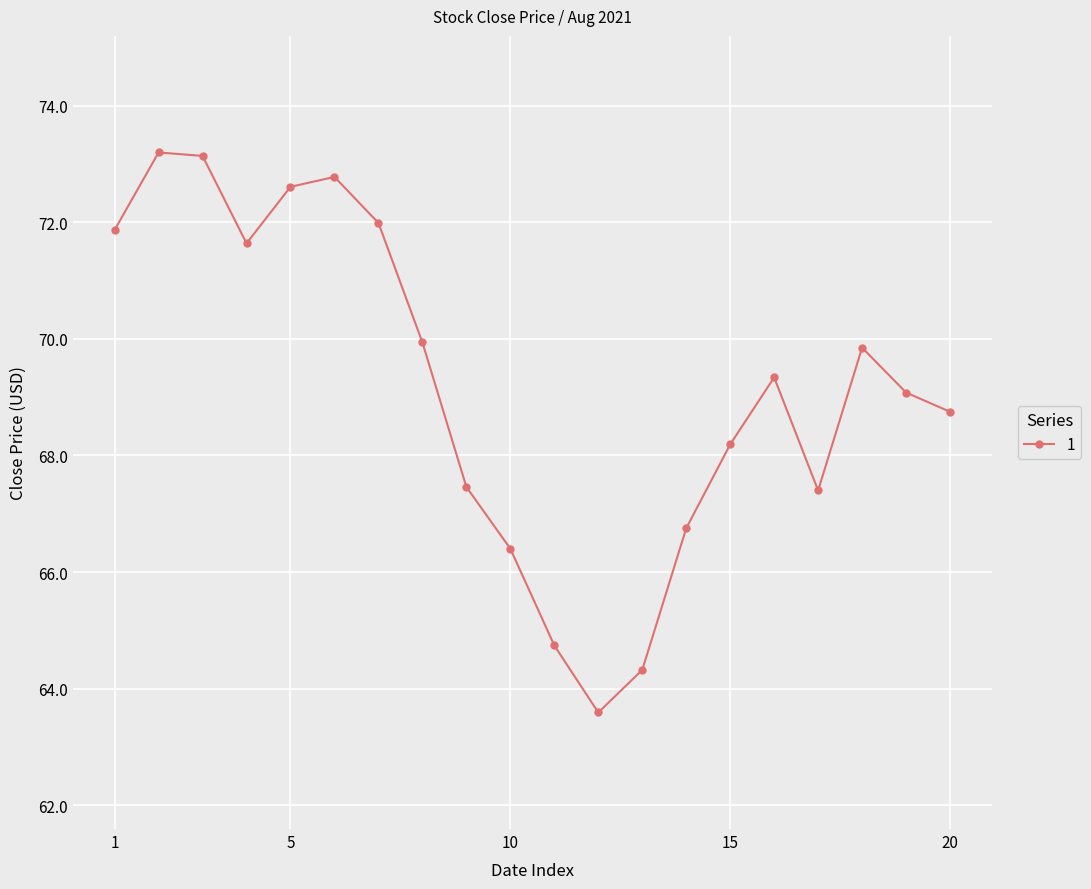

What is the maximum value shown in the chart?

73.2